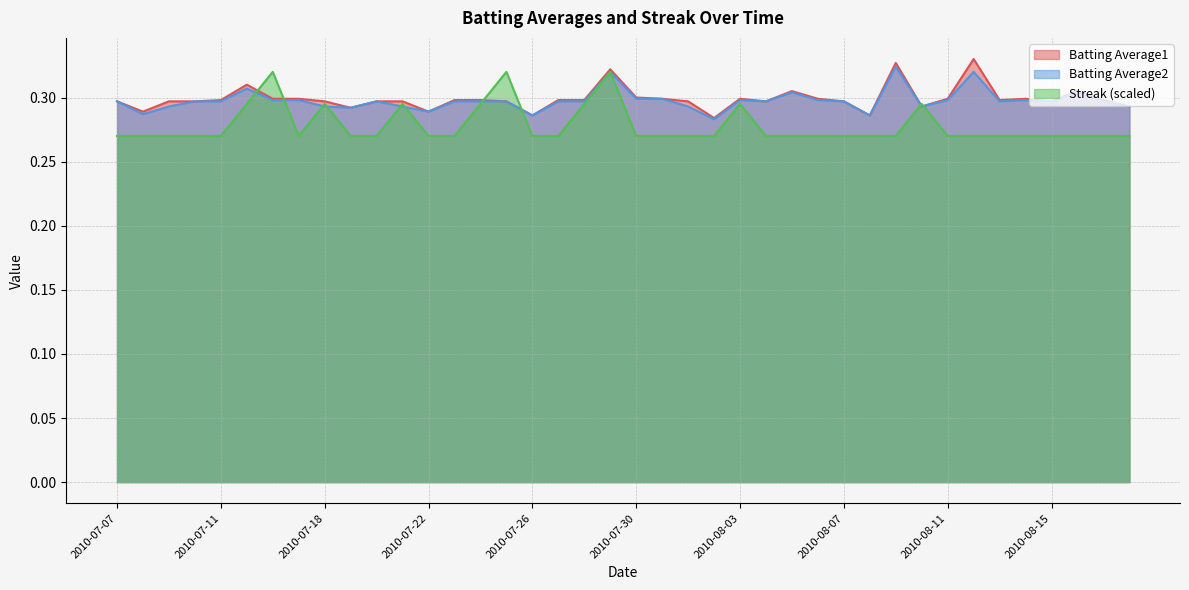

True or false: Batting Average1 has a value of 0.2 at 2010-07-18.

False